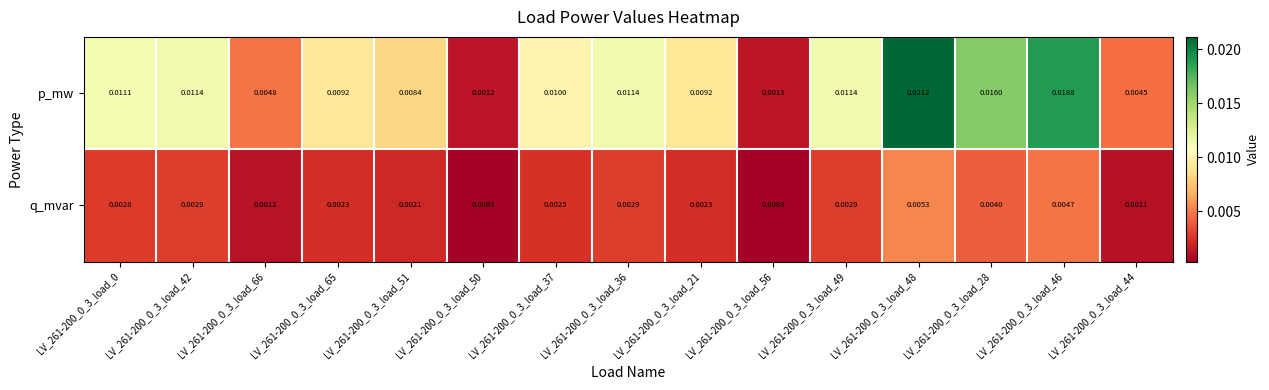

Is the value of p_mw at LV_261-200_0_3_load_51 greater than the value of q_mvar at LV_261-200_0_3_load_66?

Yes